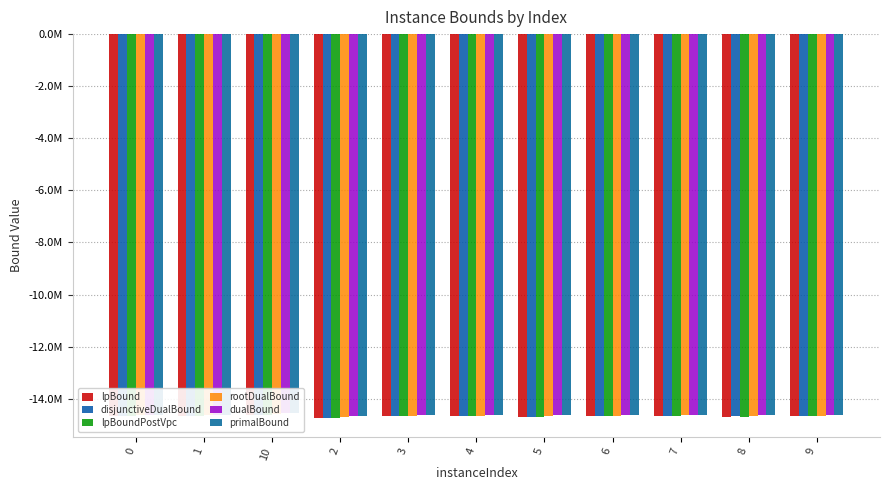

Reading left to right, what are all the values shown in this chart?

lpBound: -14653654.8	-14658134.5	-14612989.7	-14725032.9	-14670734.4	-14675424.0	-14687656.5	-14665239.8	-14646232.3	-14683890.9	-14665843.4
disjunctiveDualBound: -14653091.0	-14657379.3	-14610915.3	-14724375.1	-14668818.7	-14674678.3	-14686986.4	-14664542.3	-14645684.6	-14681757.2	-14665263.5
lpBoundPostVpc: -14653401.9	-14657962.1	-14612297.9	-14724717.4	-14670605.9	-14675280.1	-14687511.6	-14665119.0	-14646113.7	-14683614.7	-14665689.1
rootDualBound: -14625673.5	-14643102.2	-14596384.8	-14702075.6	-14647908.9	-14657232.0	-14667227.9	-14645487.2	-14635345.2	-14673169.6	-14645787.5
dualBound: -14612192.0	-14618102.1	-14562994.3	-14681580.6	-14627595.5	-14634351.8	-14642707.6	-14623575.5	-14609035.9	-14642924.8	-14628584.8
primalBound: -14610731.0	-14616640.8	-14559861.8	-14677947.7	-14624597.8	-14632888.6	-14638050.9	-14622144.1	-14607575.1	-14639943.4	-14627122.3